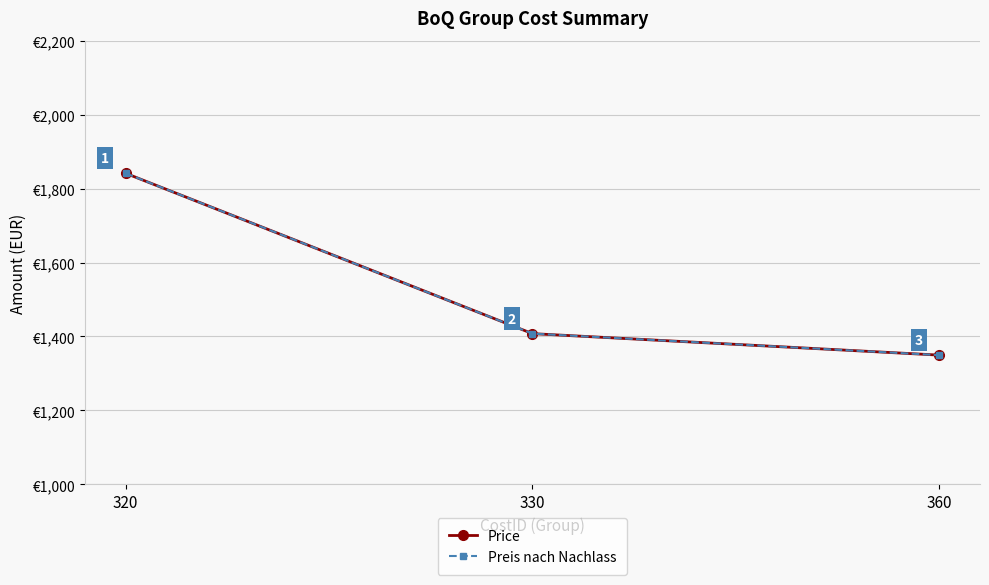

Does the chart have visible grid lines?

Yes